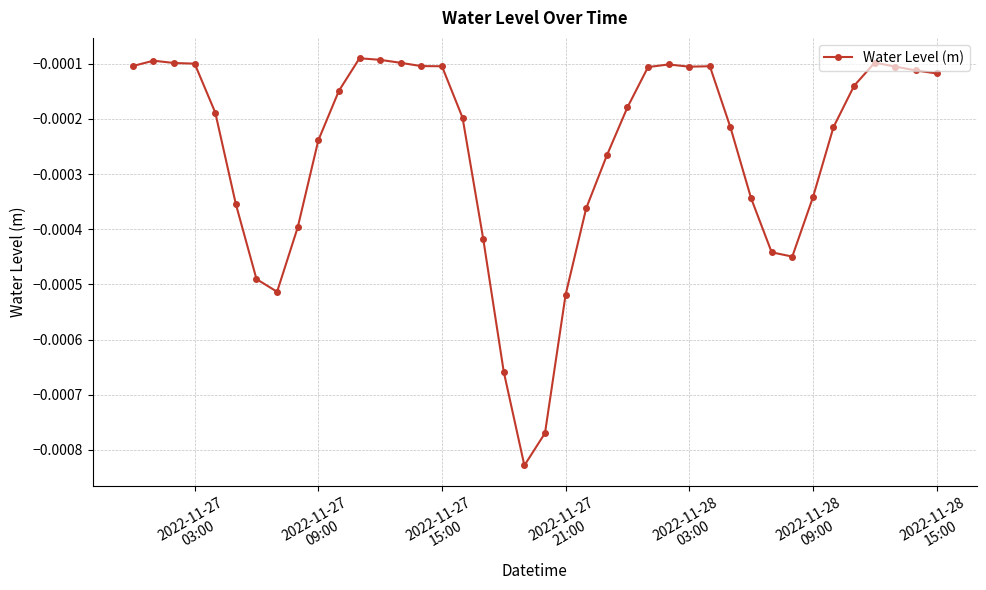

How many series are shown in this chart?

1